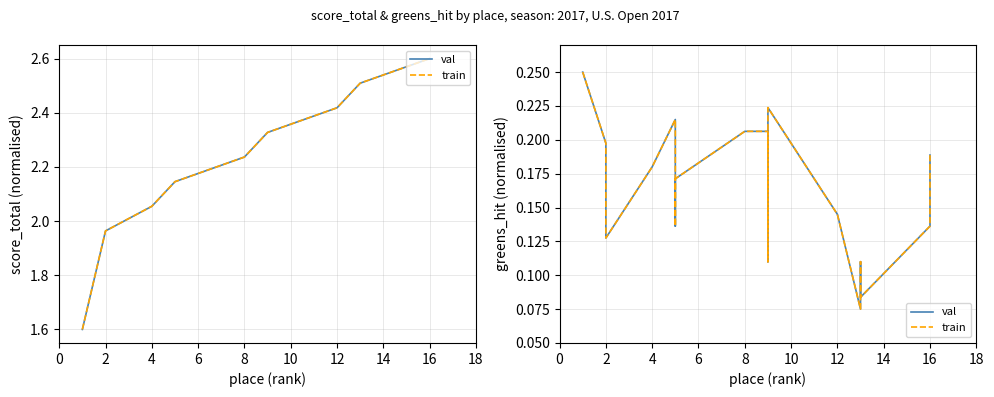

Is it true that val equals 0.2 at 16?

True